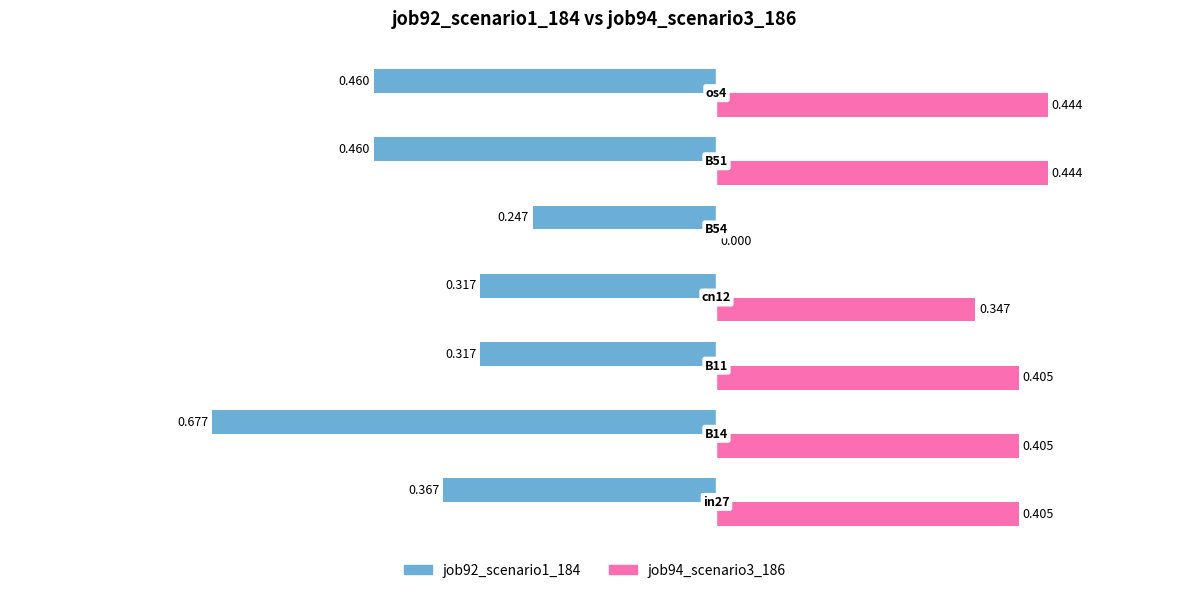

How many data points does each series have?

7